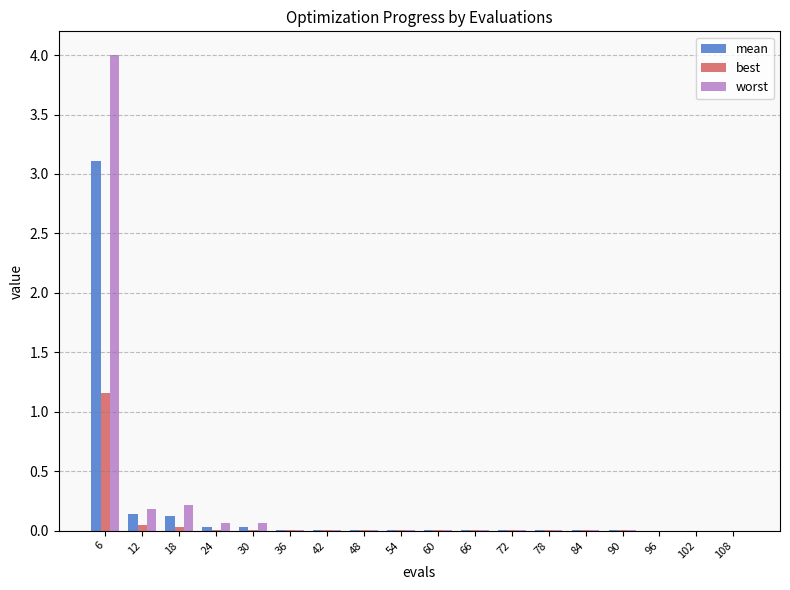

What is the sum of all worst values?

4.6